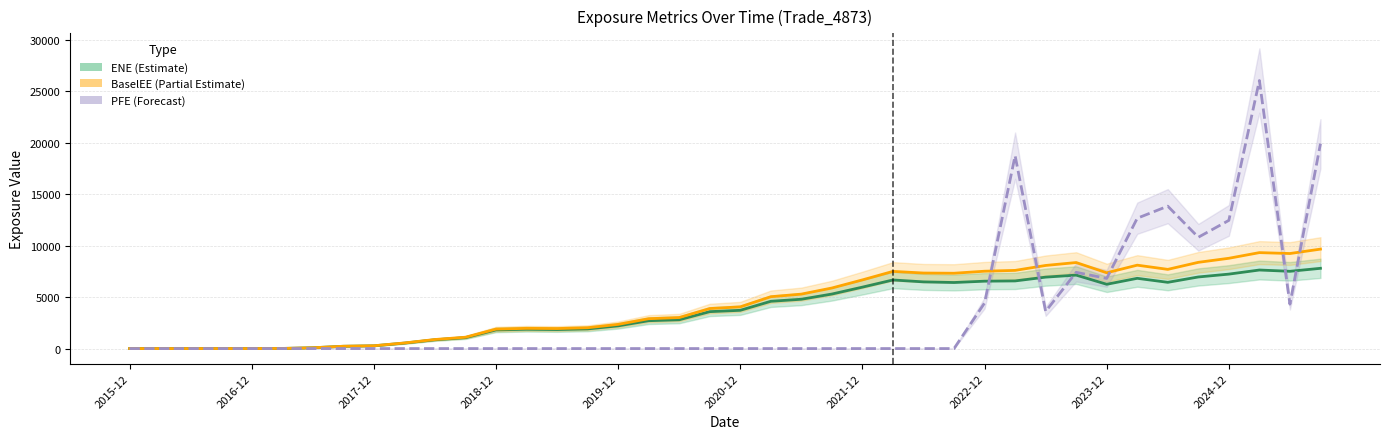

What is the value of the BaselEE (Partial Estimate) point at the 33rd from the left?

7363.6